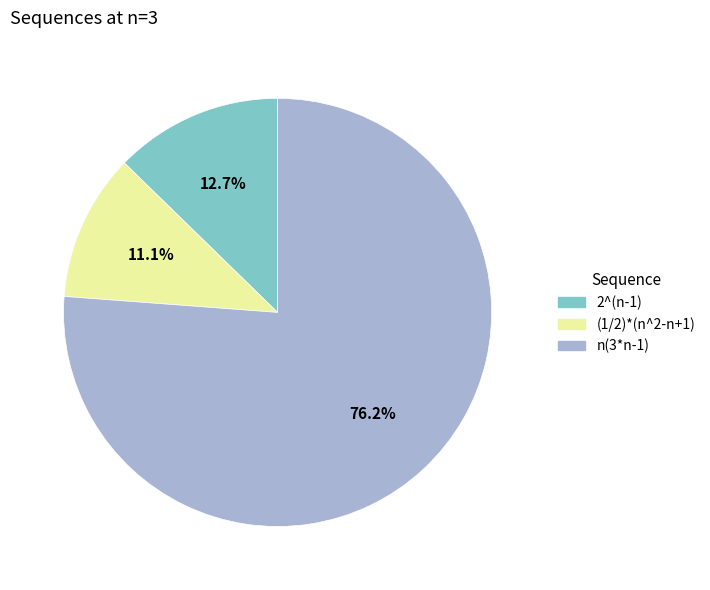

Between 2^(n-1) and n(3*n-1), which is larger?

n(3*n-1)